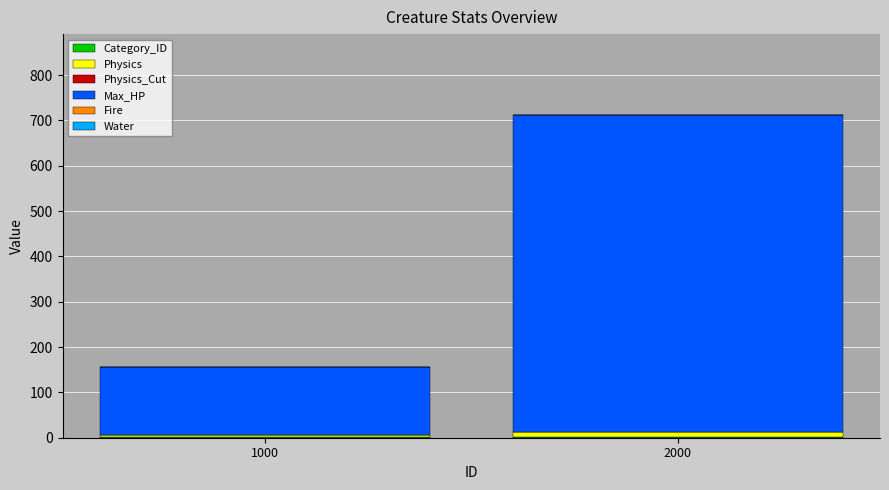

At which category is the sum across all series the highest?

2000